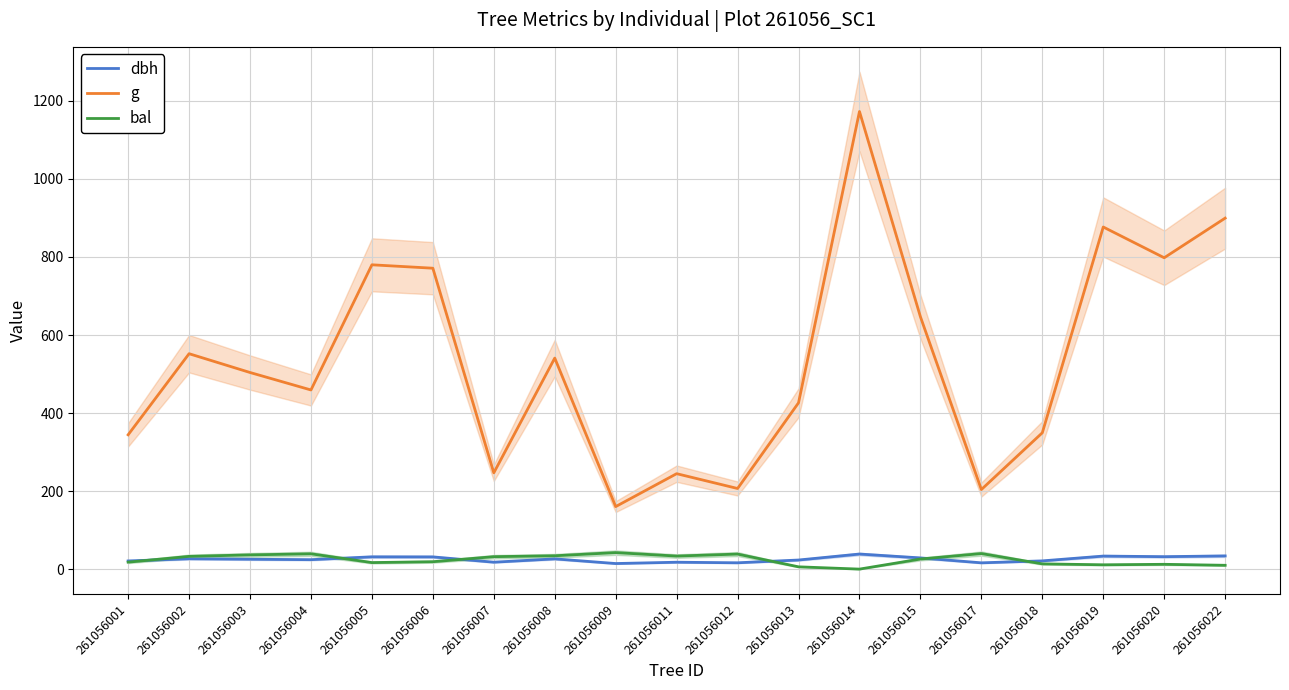

True or false: g and bal intersect in this chart.

False